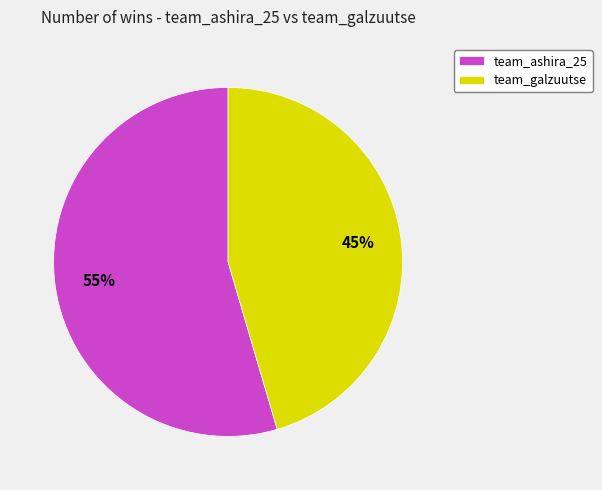

What is the smallest slice in the pie chart?

team_galzuutse